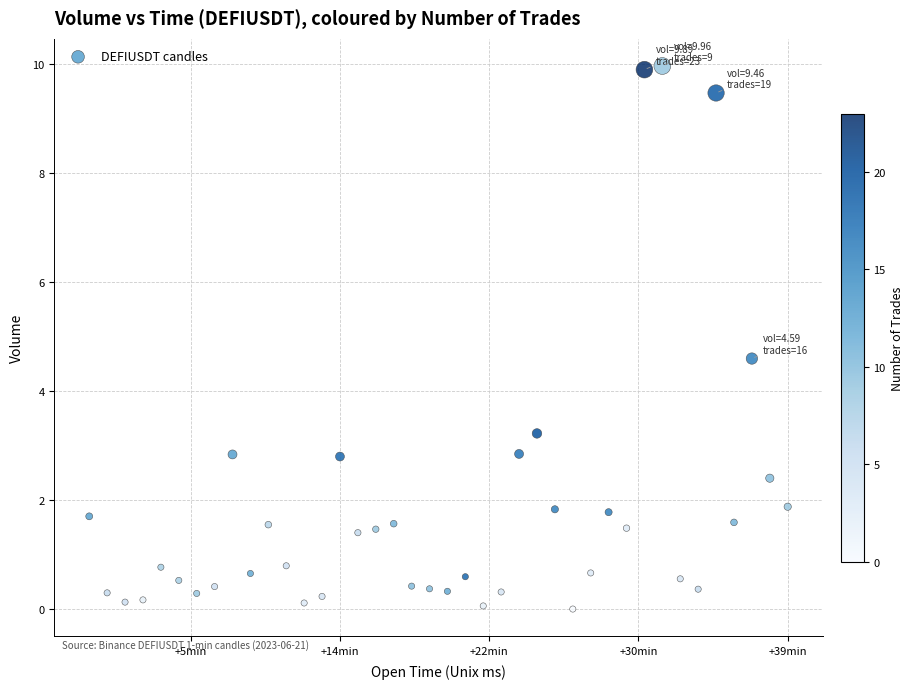

What Y value in the scatter plot is closest to 4?

4.6